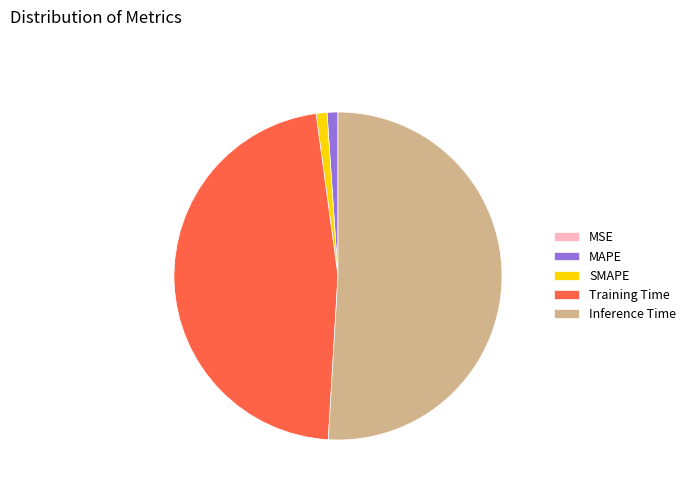

Which slice is the largest?

Inference Time